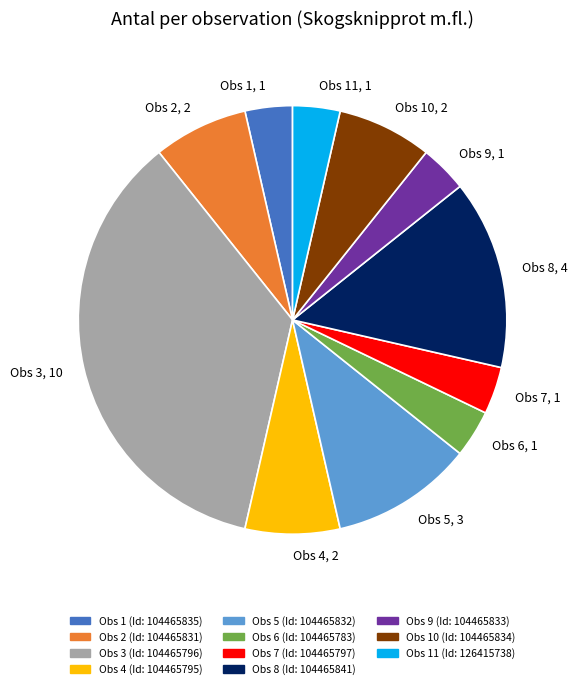

Is there a majority slice in this chart?

No